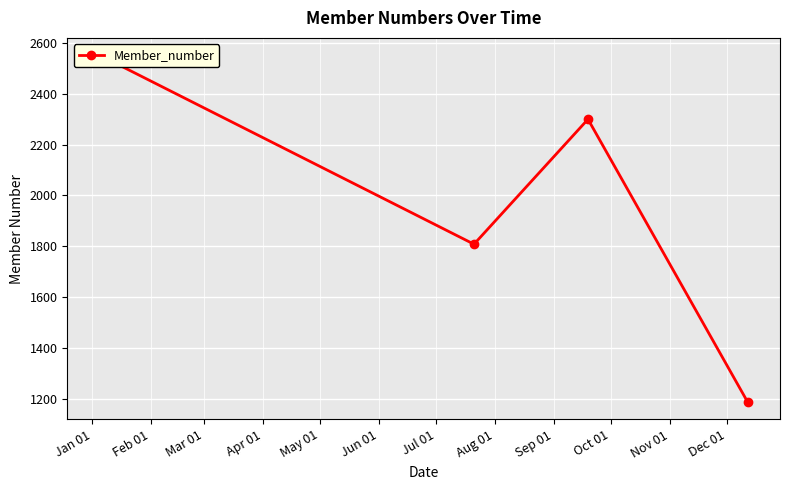

What is the average value?

1962